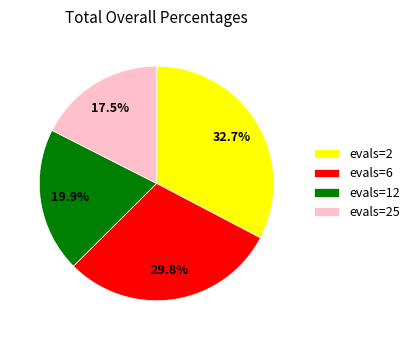

What is the smallest slice in the pie chart?

evals=25